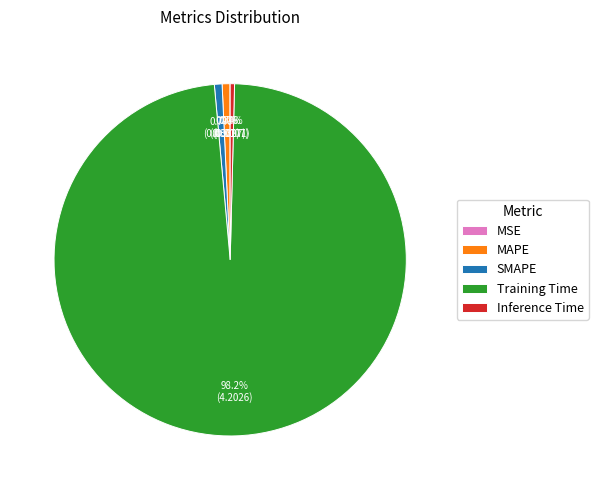

To the nearest percent, what is the average slice percentage?

20%